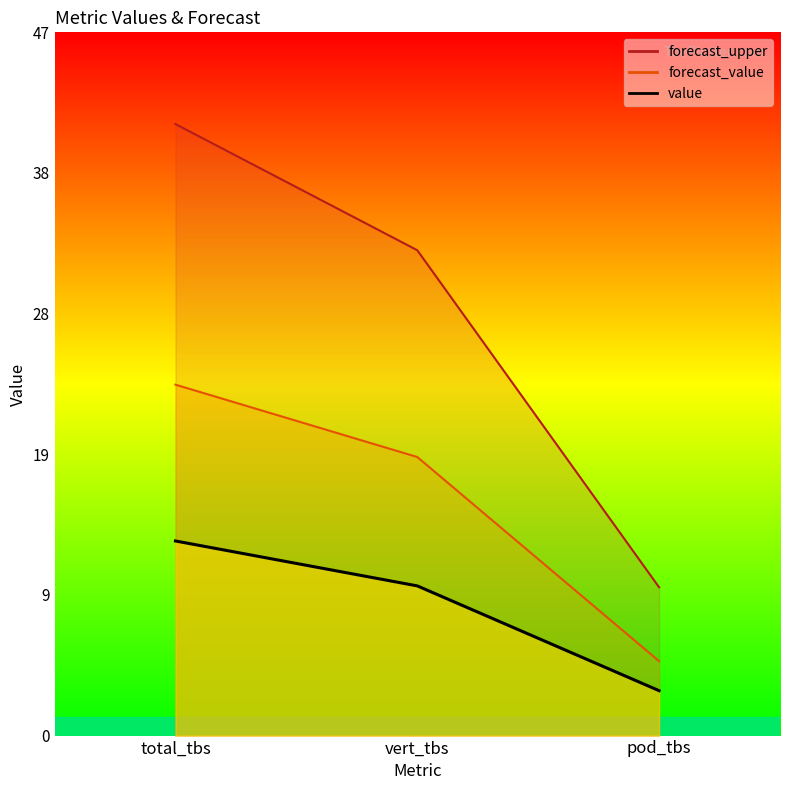

What is the label of the 3rd point from the left?

pod_tbs